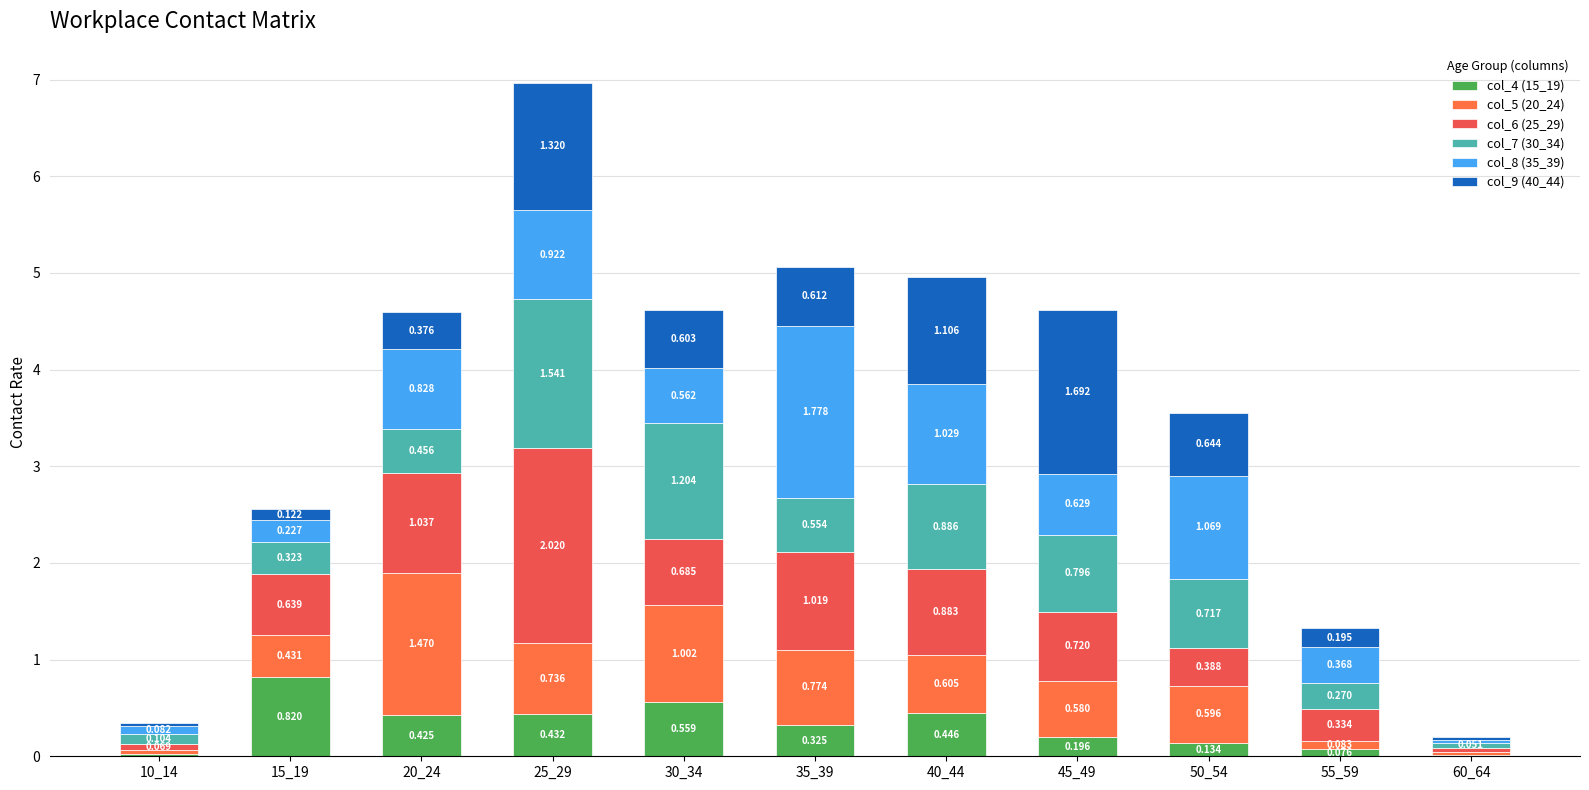

Which has a higher value, 15_19 or 25_29?

15_19